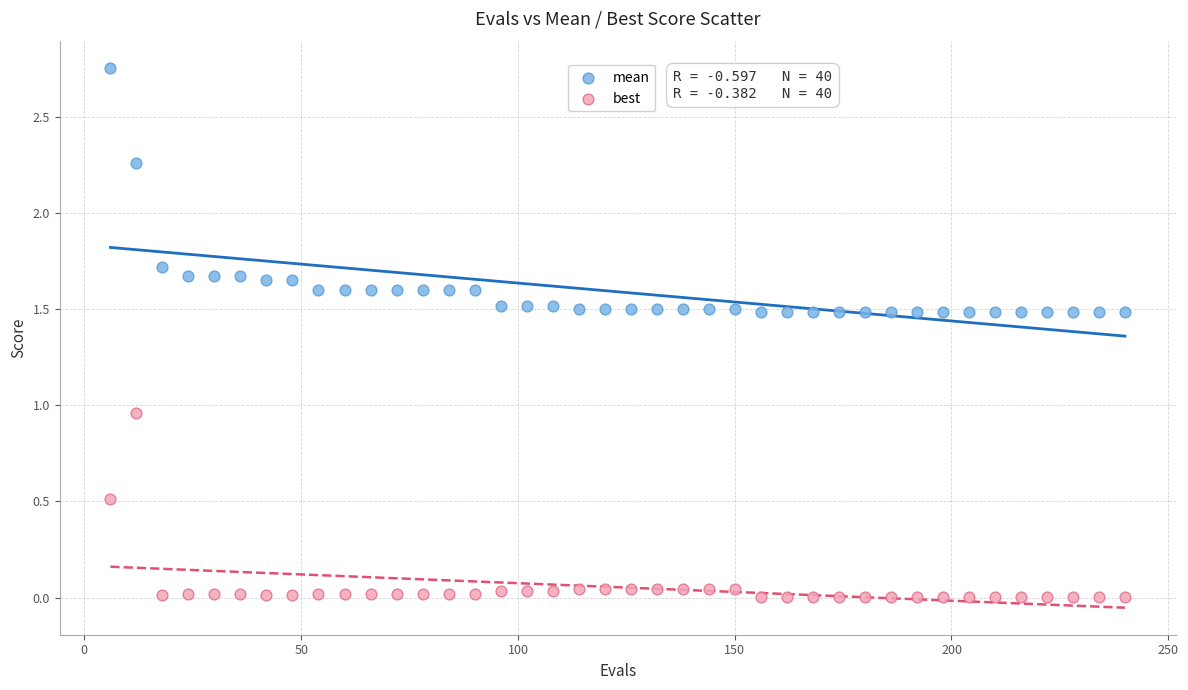

Which series has the largest Y range (max minus min)?

mean